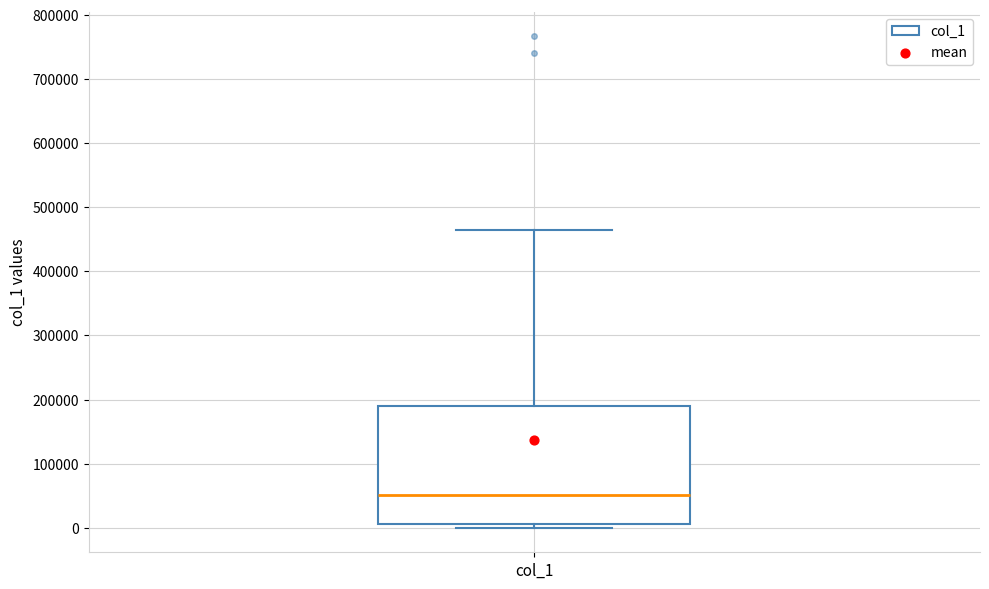

Transcribe this box plot: give where the median line is, the range the box spans, and where the two whiskers end, as read against the y-axis. The values are not printed on the chart, so give them approximately, as read against the axis.

median 50000, box 10000 to 190000, whiskers 0 to 460000